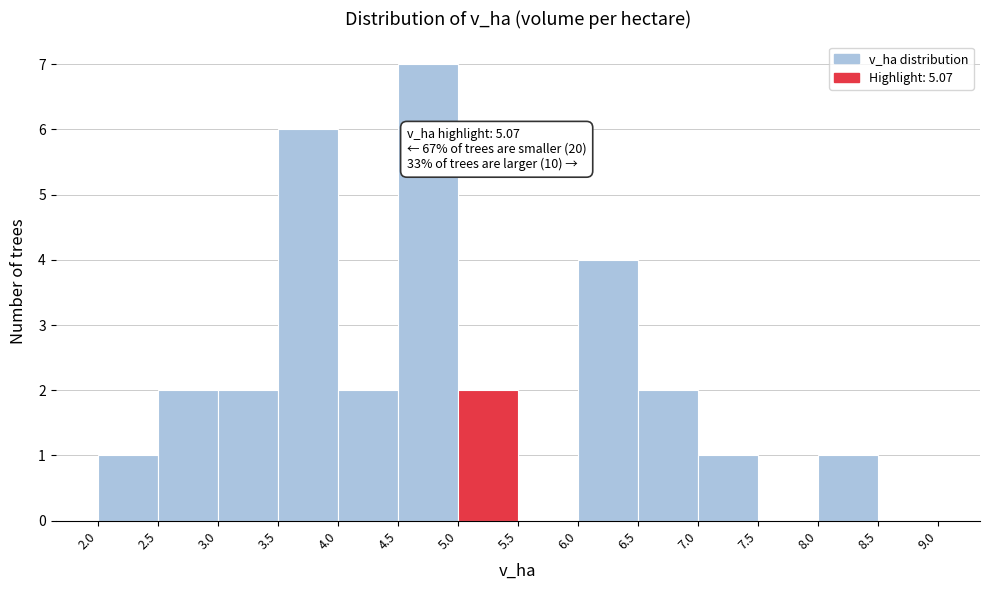

Over which range of the x-axis is the bar tallest?

4.5 to 5.0